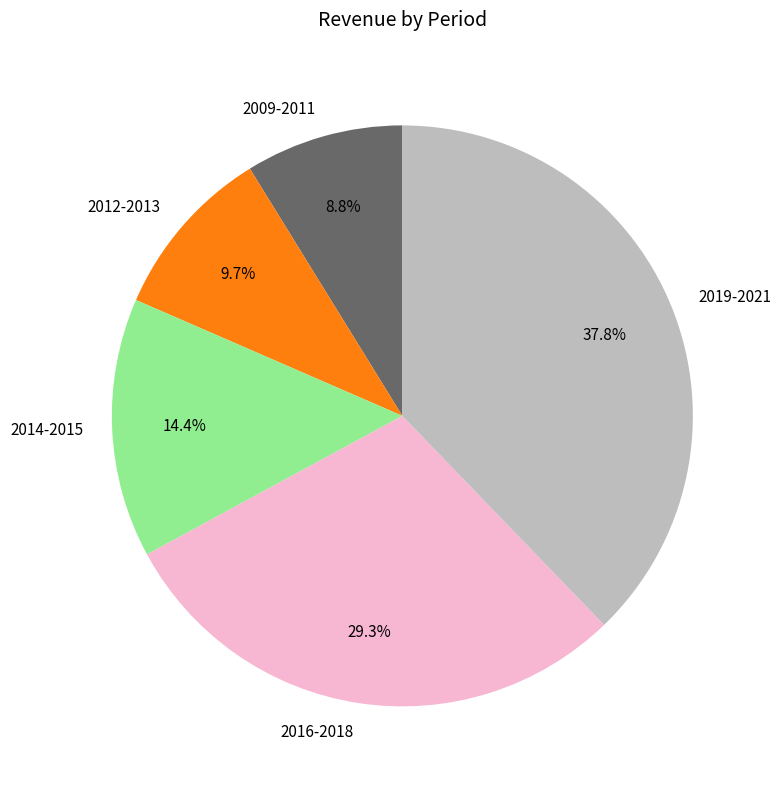

What is the total percentage of 2014-2015 and 2019-2021?

52.2%